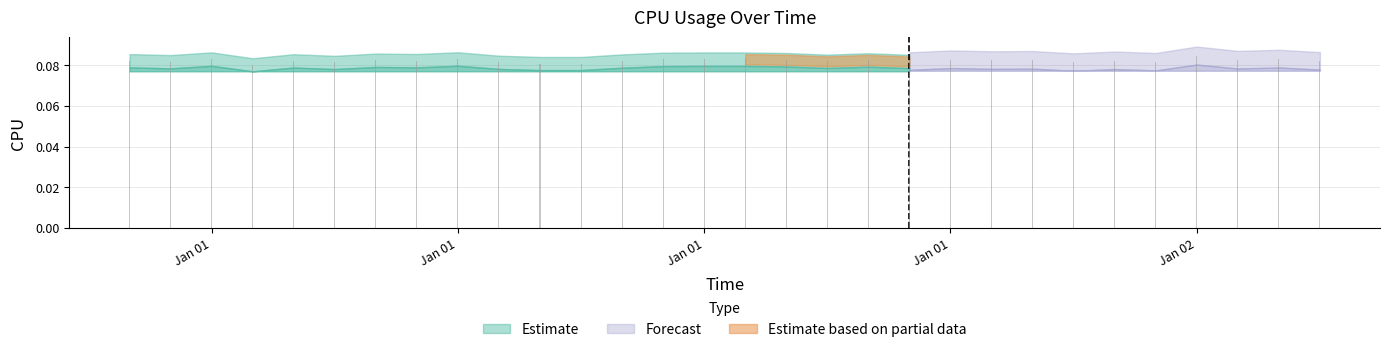

Count the values in the range 0 to 1.

30